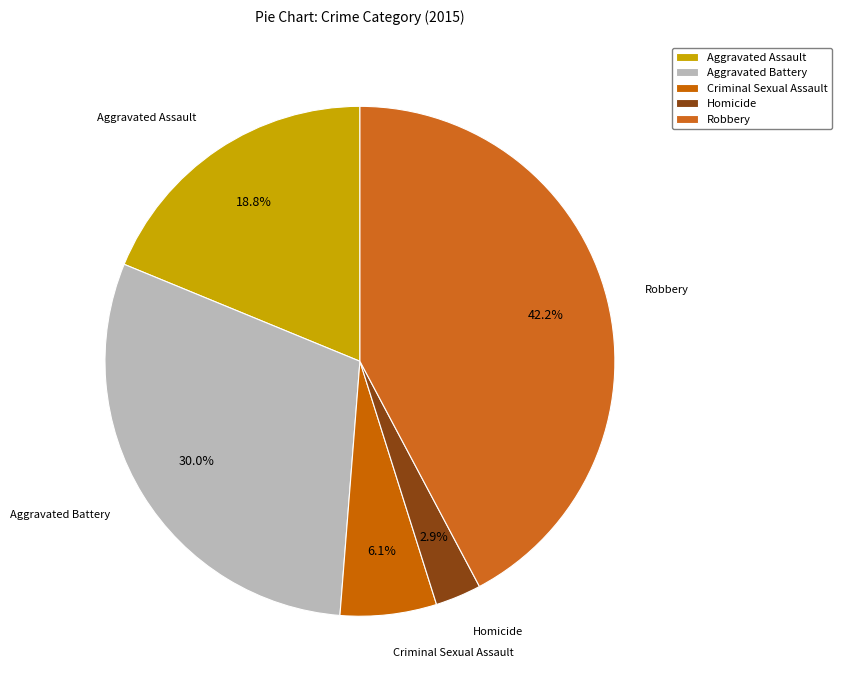

Combined, do Homicide and Aggravated Battery account for over 50%?

No